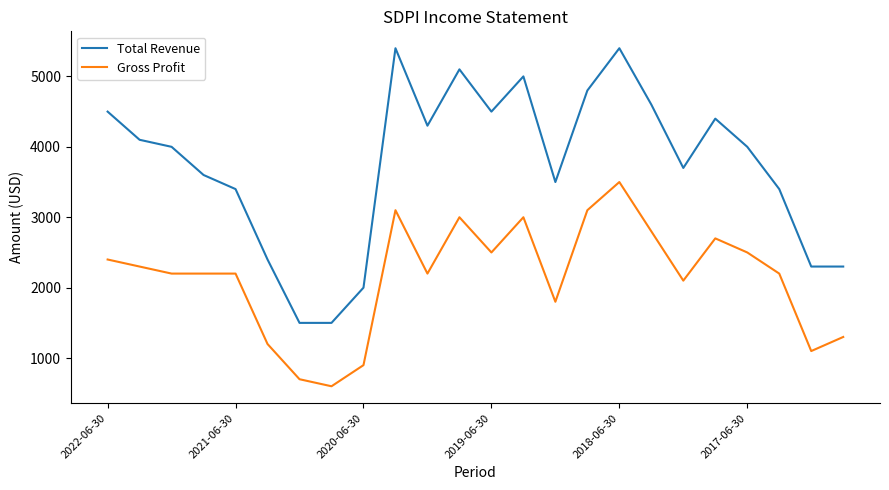

Which series has the largest range (max minus min)?

Total Revenue